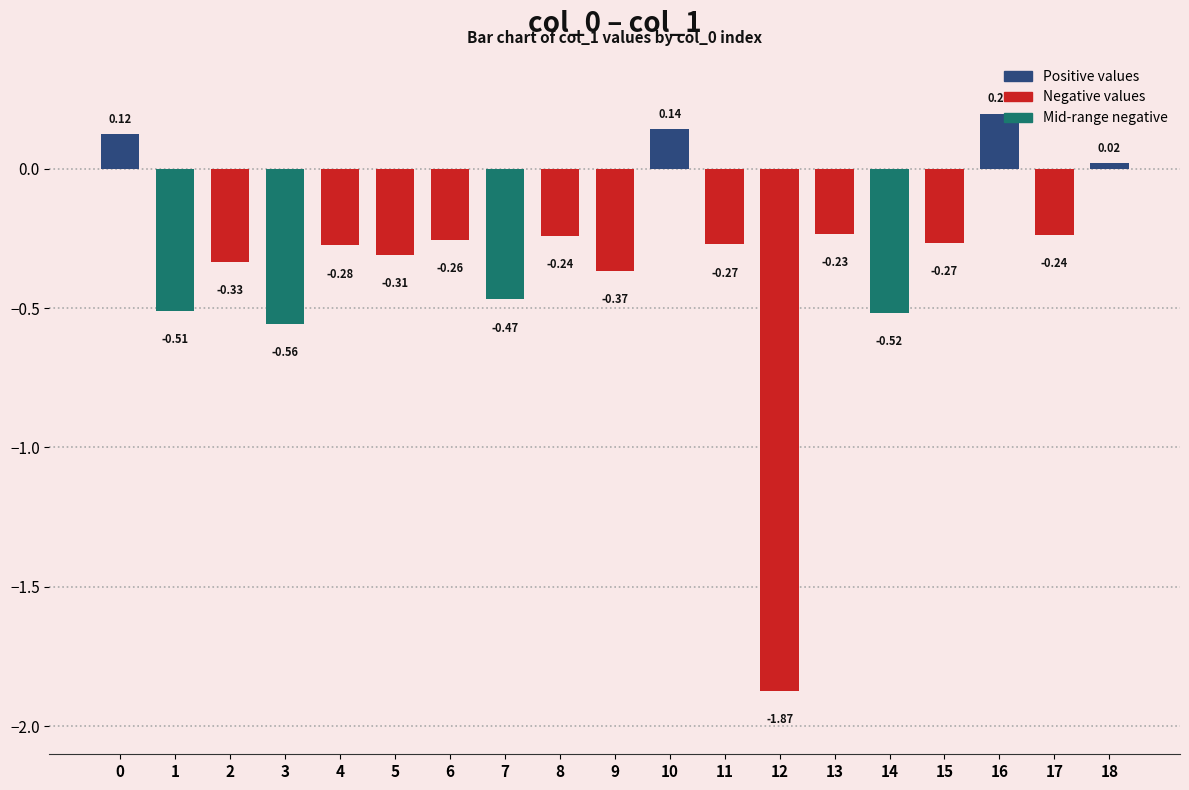

How many values are below zero?

15